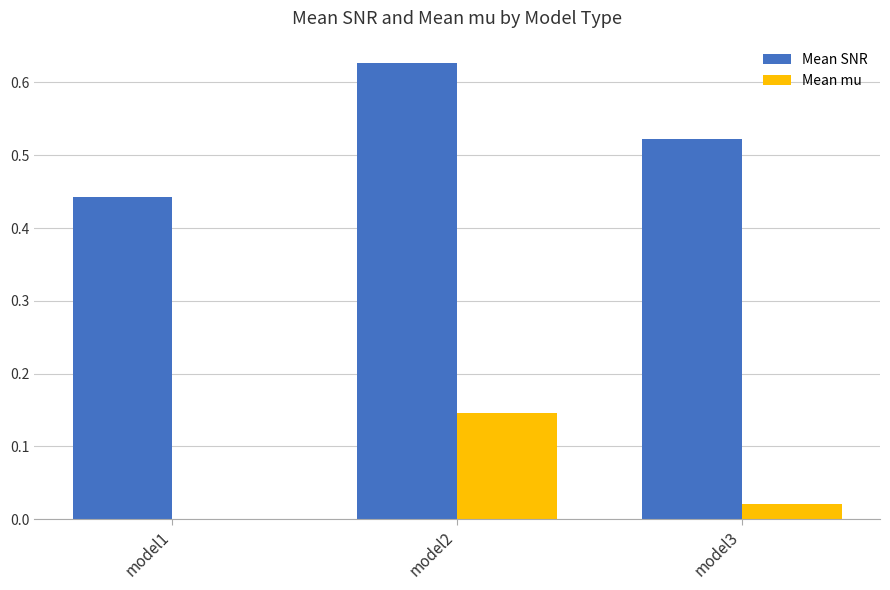

At which category does the chart reach its peak across all series?

model2